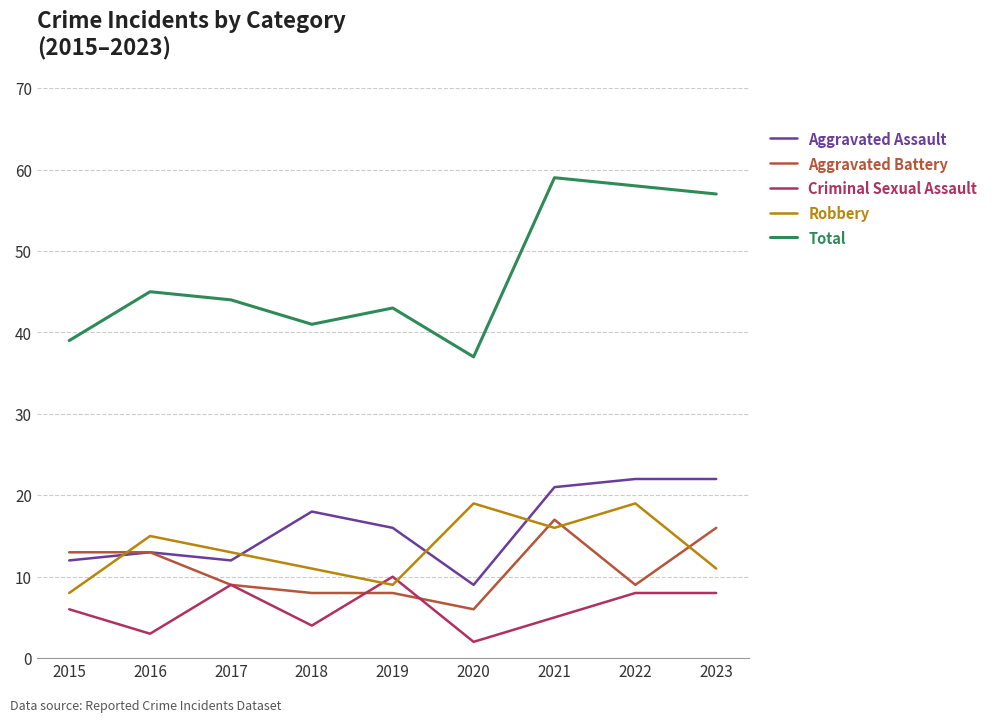

Between which two adjacent categories do Robbery and Aggravated Battery first intersect?

2015 and 2016